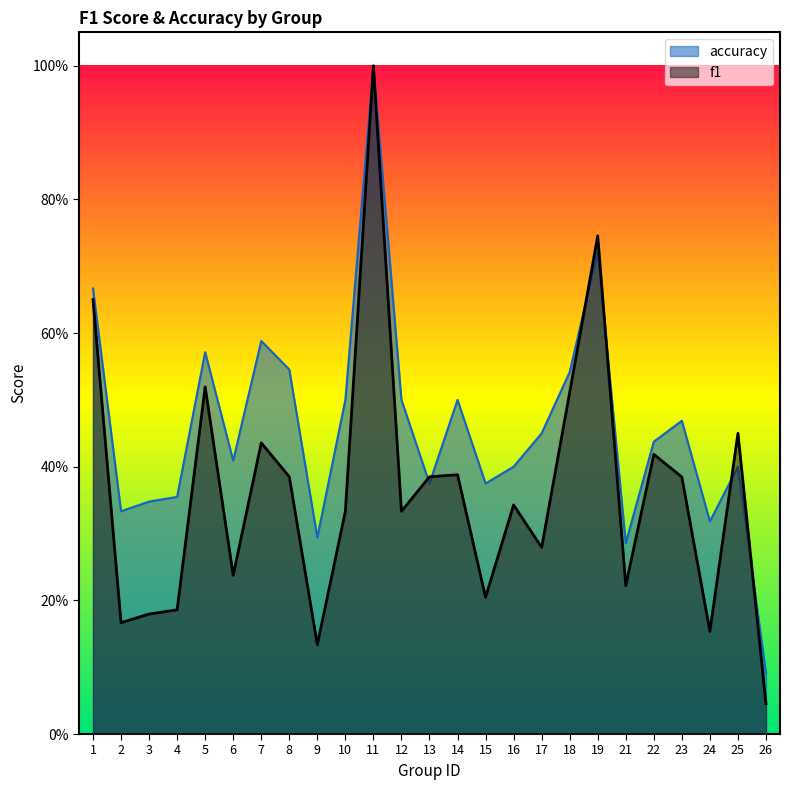

Reading left to right, list all the values displayed in this chart.

f1: 1=0.7	2=0.2	3=0.2	4=0.2	5=0.5	6=0.2	7=0.4	8=0.4	9=0.1	10=0.3	11=1.0	12=0.3	13=0.4	14=0.4	15=0.2	16=0.3	17=0.3	18=0.5	19=0.7	21=0.2	22=0.4	23=0.4	24=0.2	25=0.5	26=0.0
accuracy: 1=0.7	2=0.3	3=0.3	4=0.4	5=0.6	6=0.4	7=0.6	8=0.5	9=0.3	10=0.5	11=1.0	12=0.5	13=0.4	14=0.5	15=0.4	16=0.4	17=0.5	18=0.5	19=0.7	21=0.3	22=0.4	23=0.5	24=0.3	25=0.4	26=0.1